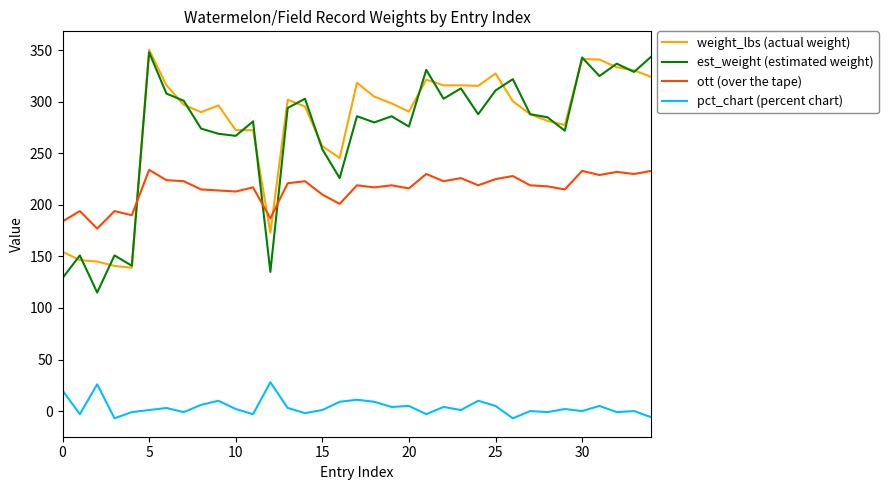

Which series has the widest spread of values?

est_weight (estimated weight)